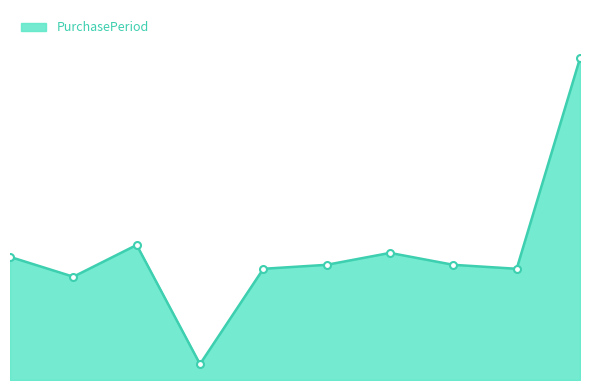

Rank the categories by value from lowest to highest.

2016-08-12, 2016-07-05, 2016-09-09, 2017-01-05, 2016-10-08, 2016-12-08, 2016-06-09, 2016-11-09, 2016-08-08, 2017-03-27